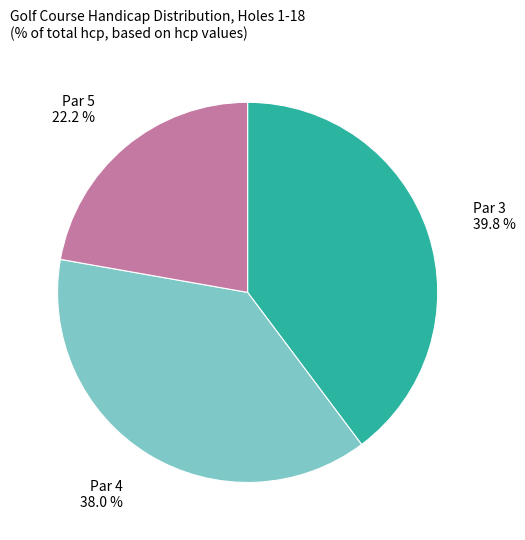

How many segments does this pie chart have?

3